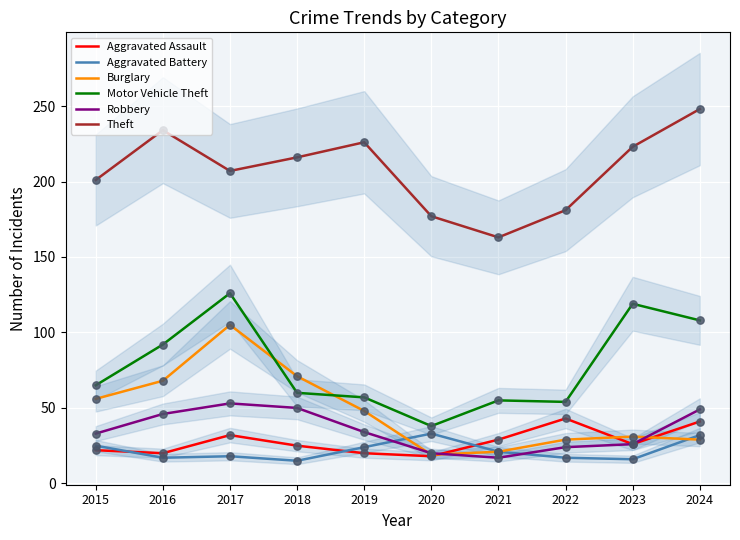

At which category is the sum across all series the highest?

2017